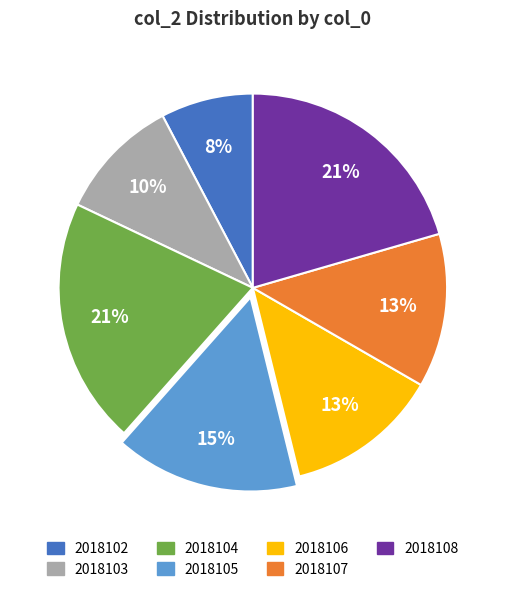

Which category has the smallest portion of the pie?

2018102